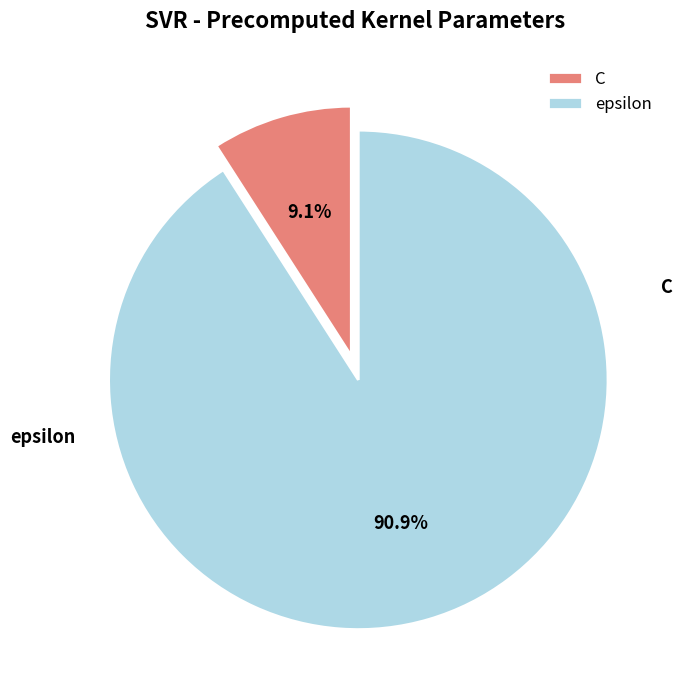

Between epsilon and C, which is larger?

epsilon